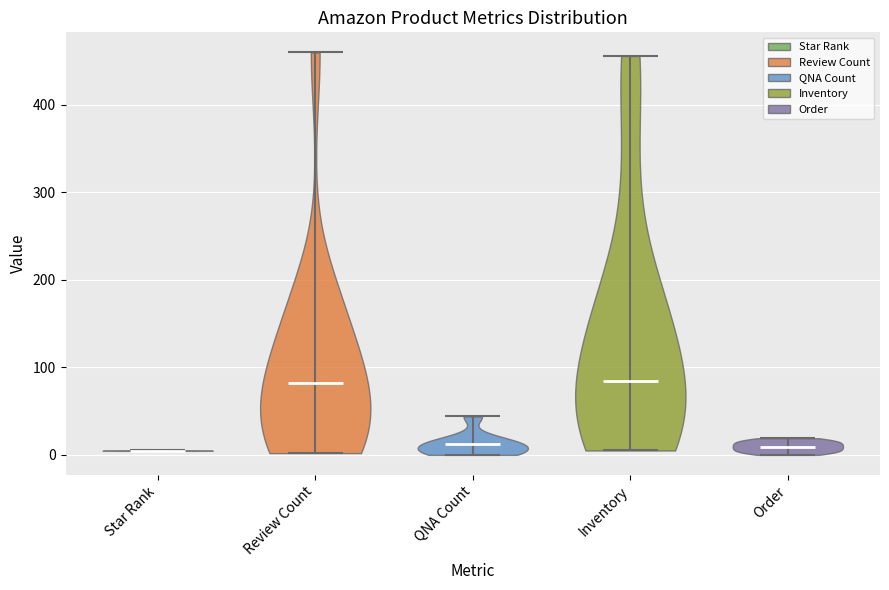

Where does the median line of the violin for Star Rank sit on the y-axis? The values are not printed on the chart, so give them approximately, as read against the axis.

0